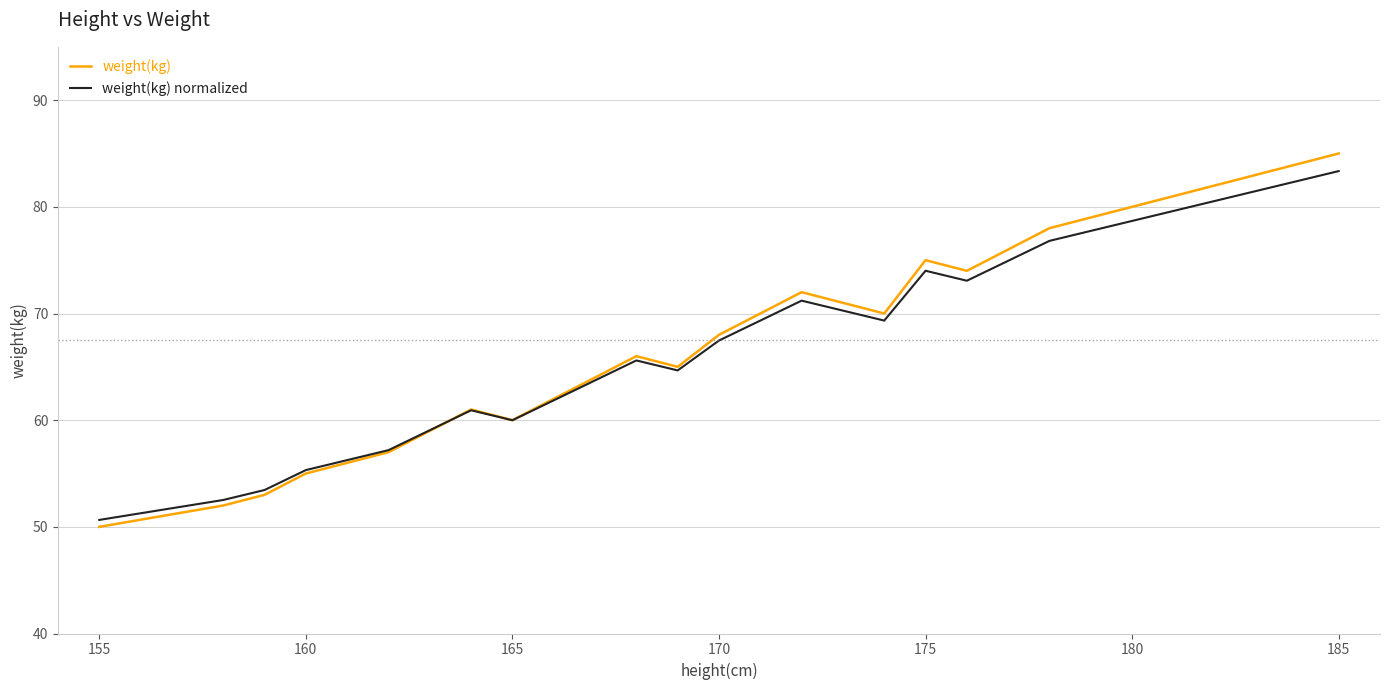

What are all the series names shown in the legend?

weight(kg), weight(kg) normalized